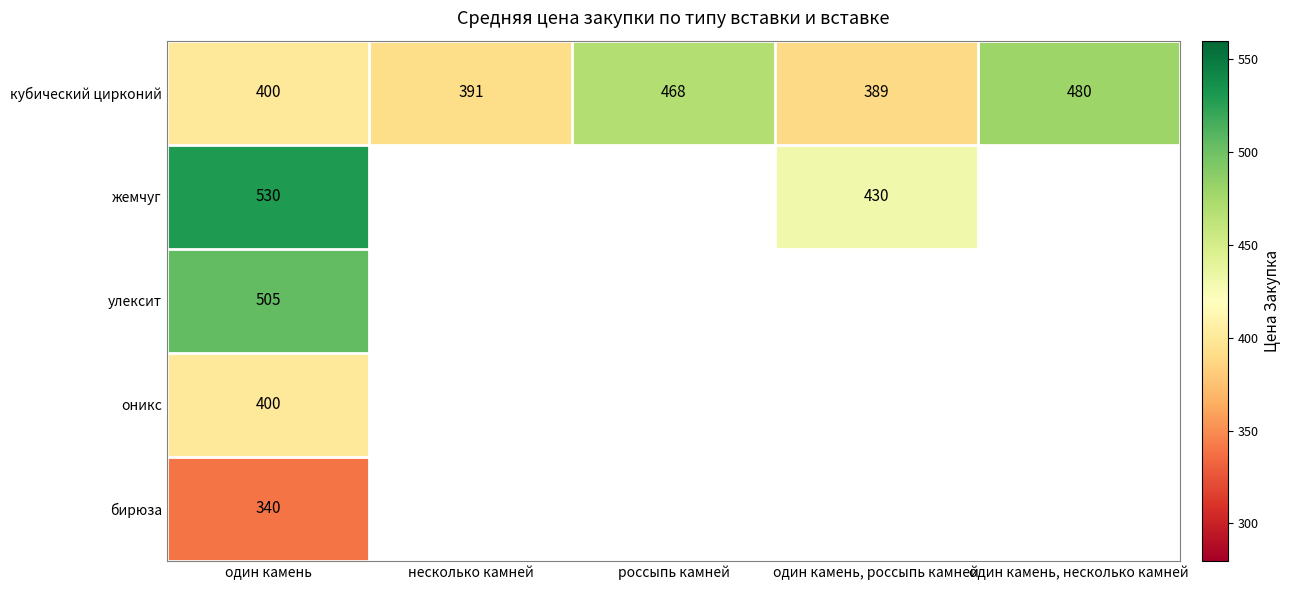

What is the difference between the highest and lowest values at один камень?

190.0